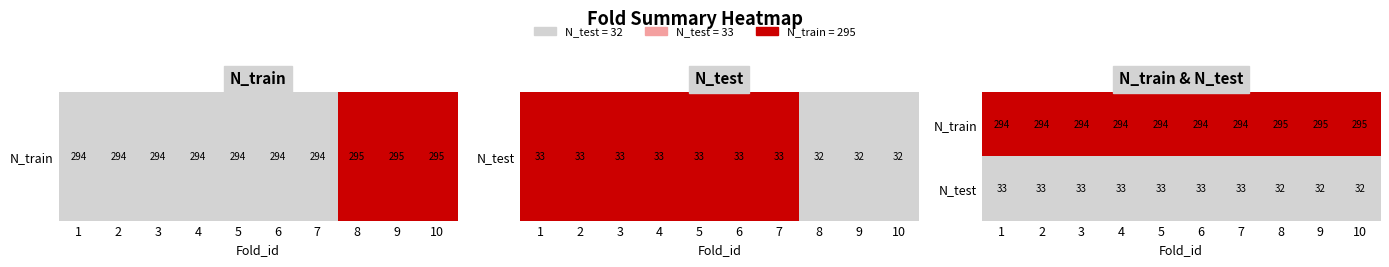

What is the total value across all series at 5?

327